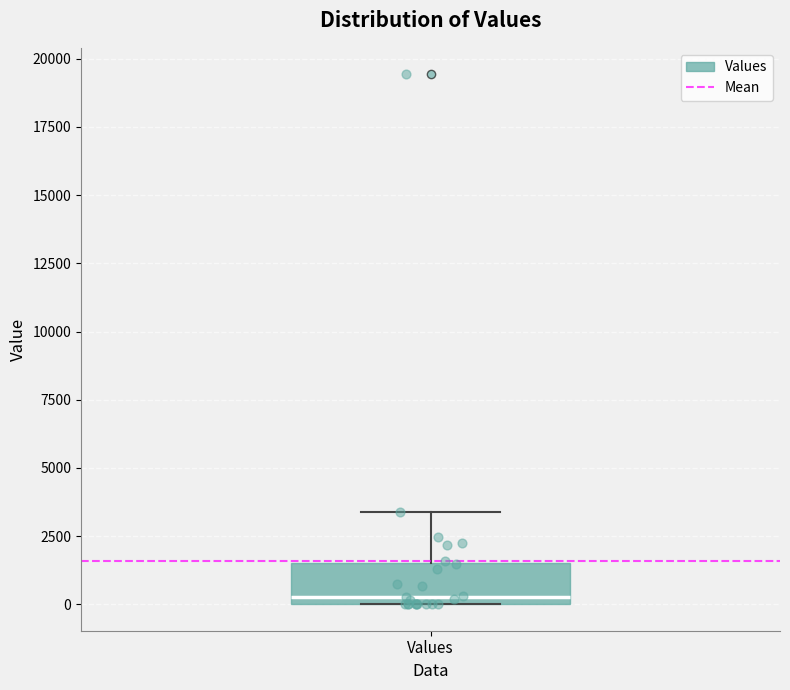

Where is the upper edge of the box for Values on the y-axis? The values are not printed on the chart, so give them approximately, as read against the axis.

1500